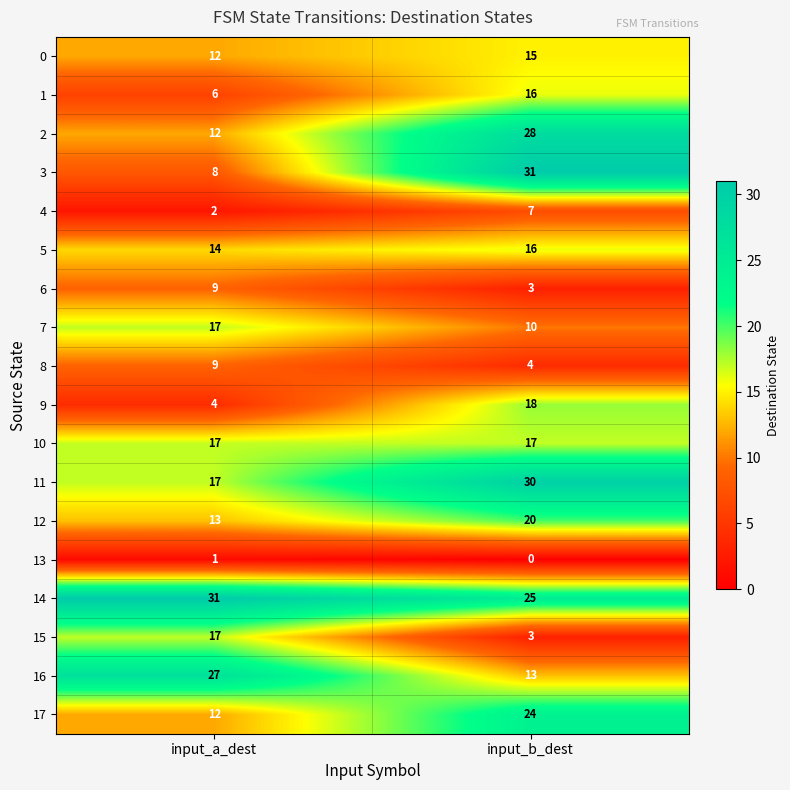

Which series has the largest total across all categories?

14